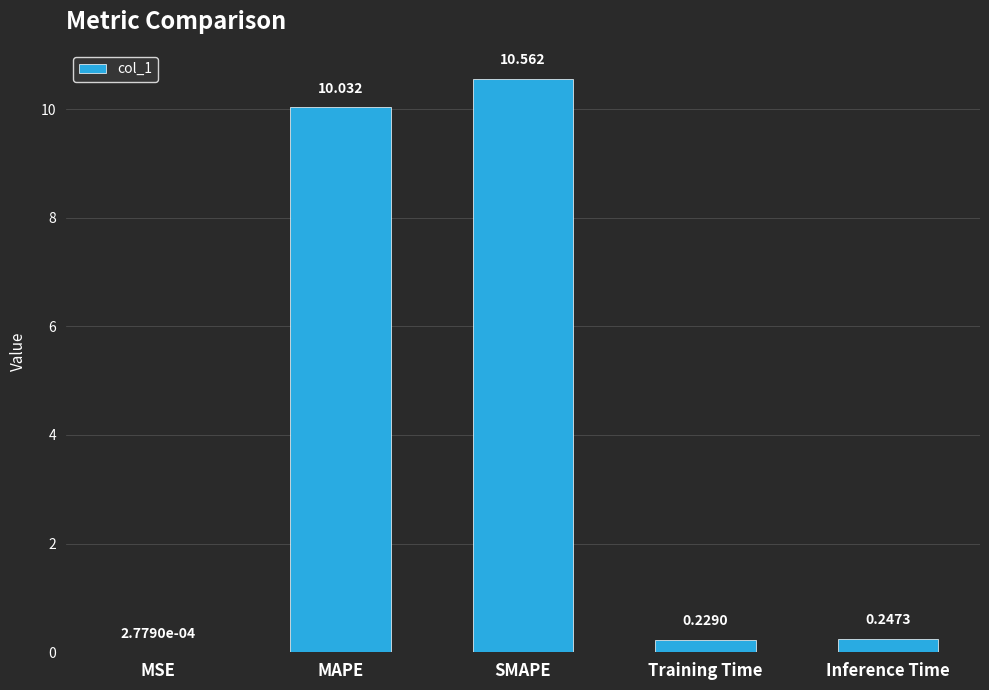

Where is the data nearest to the value 5?

Inference Time